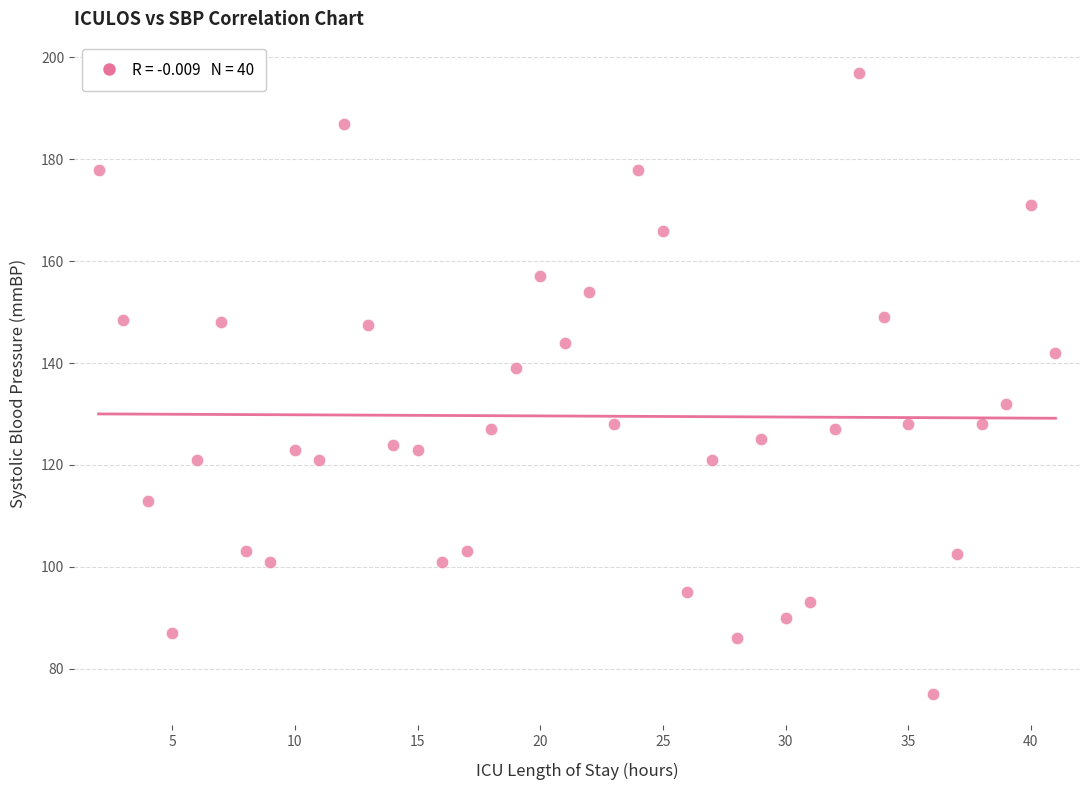

What is the range of Y values (max minus min)?

122.0